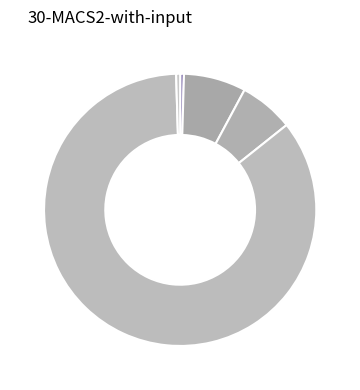

How many slices are in this pie chart?

5